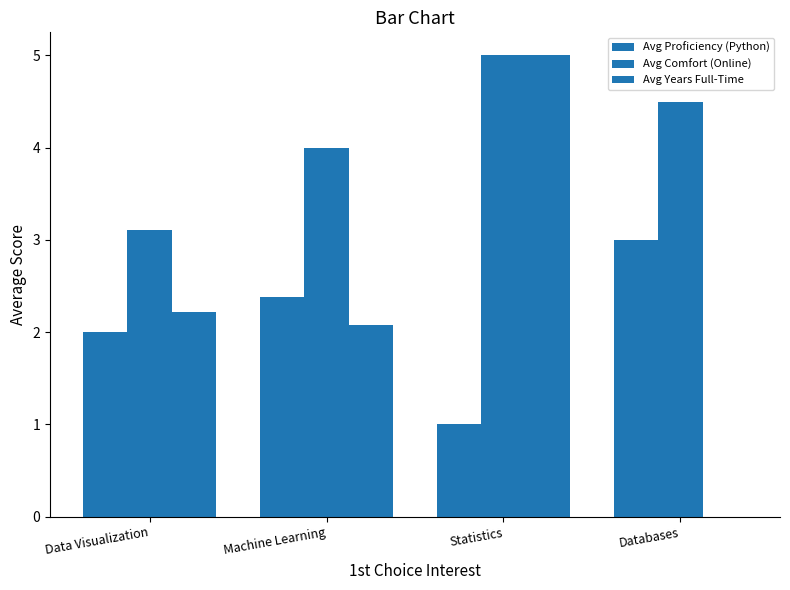

At which label is Avg Proficiency (Python) closest to 2?

Data Visualization